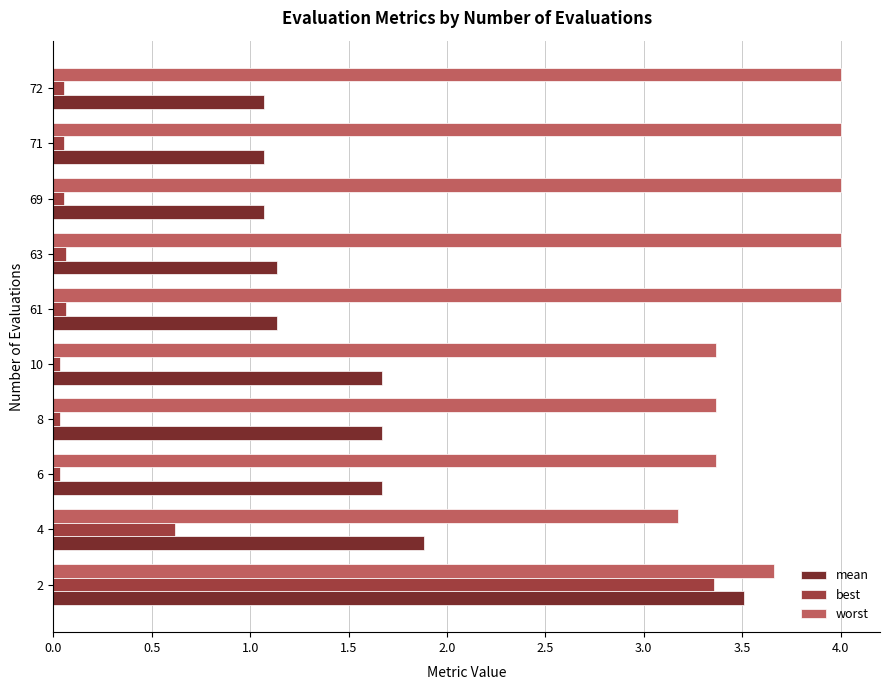

The value of mean at 6 is 2.7. True or false?

False